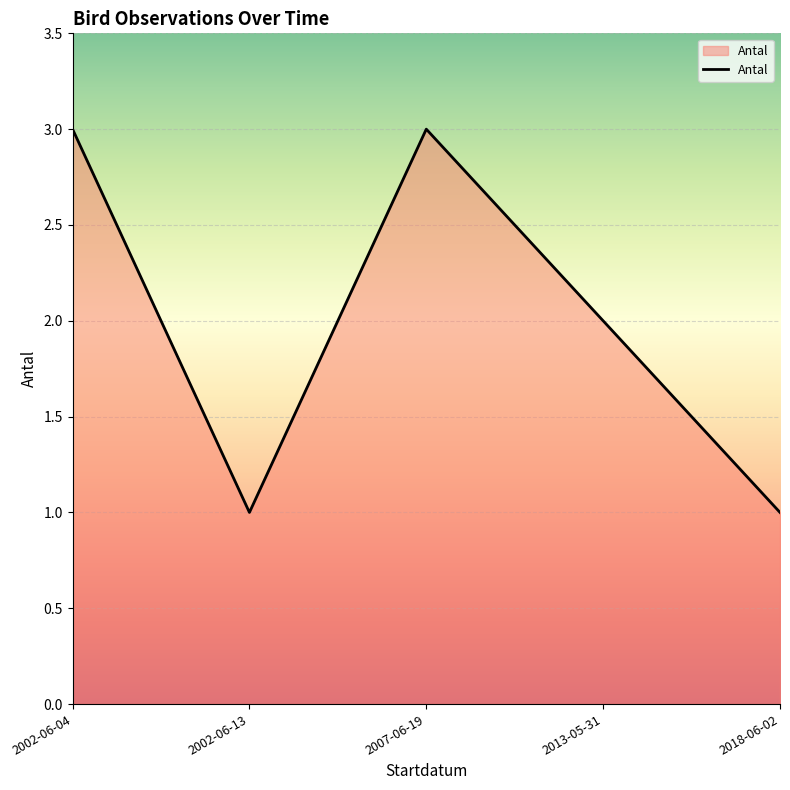

How many interior local valleys (lower than both neighbors) does the data have?

1